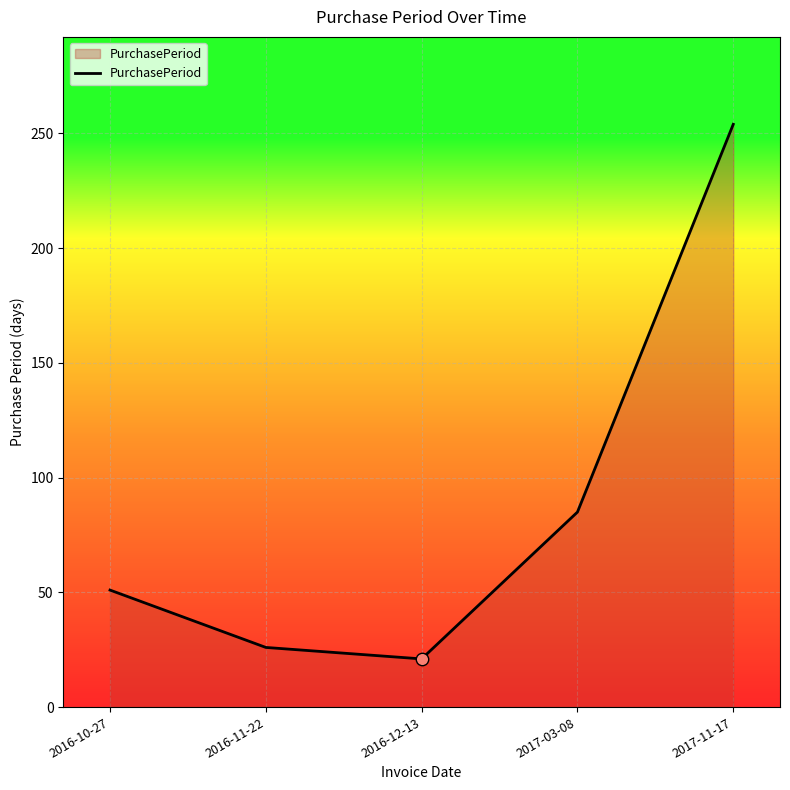

What is the change in value from 2016-11-22 to 2017-03-08?

+59